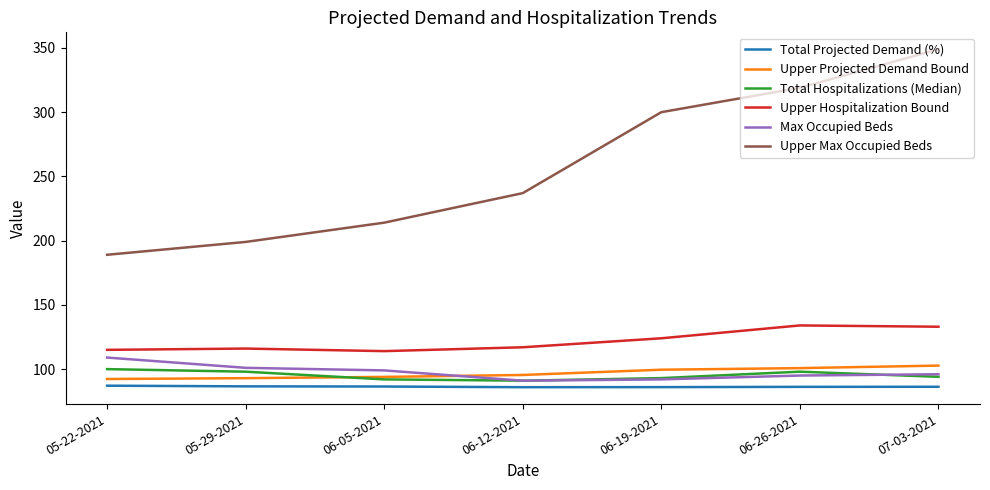

Which category has the highest value across all series?

07-03-2021